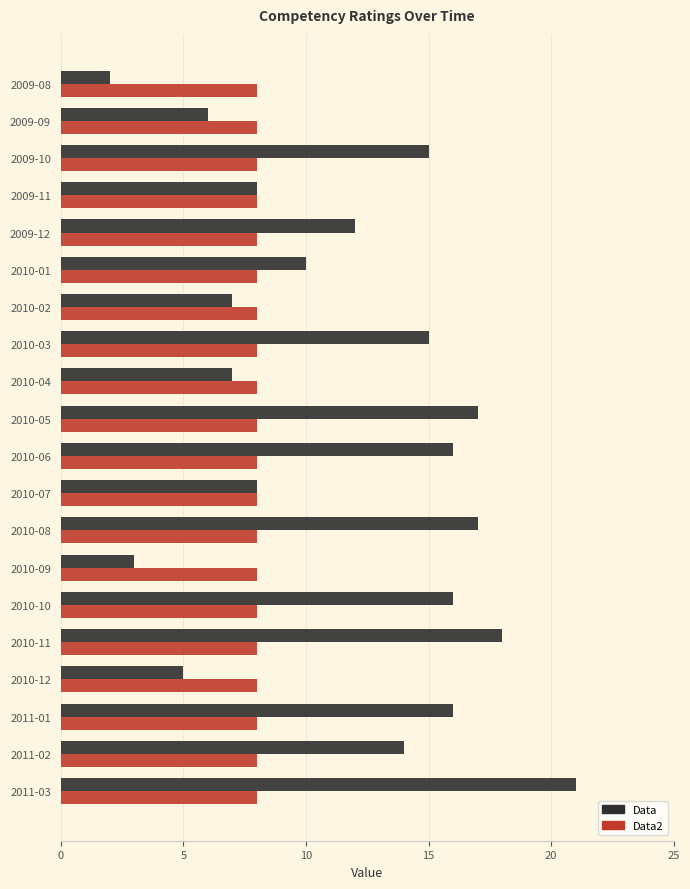

What is the difference between the second highest and second lowest values in the Data series?

15